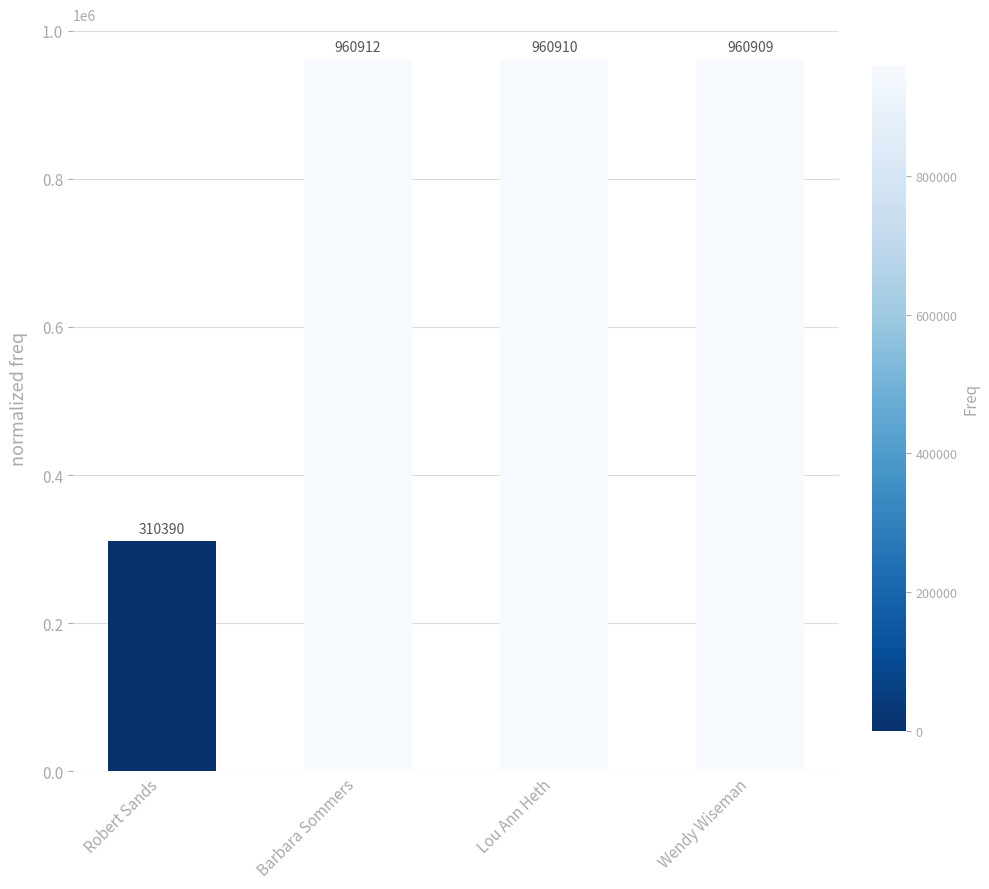

Which label corresponds to the largest value in the chart?

Barbara Sommers